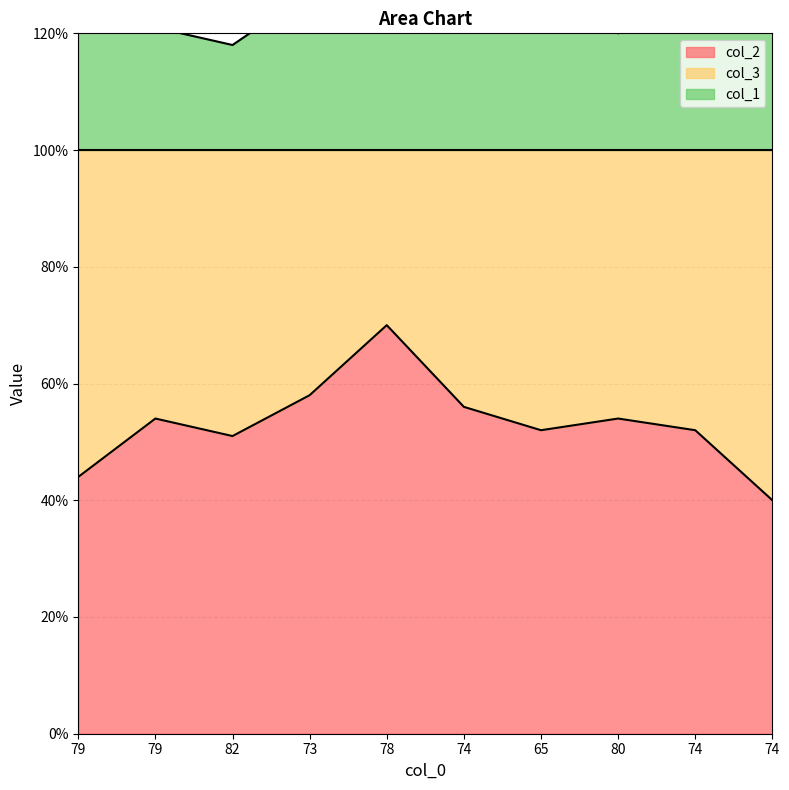

Is it true that col_1 equals 121 at 79?

True